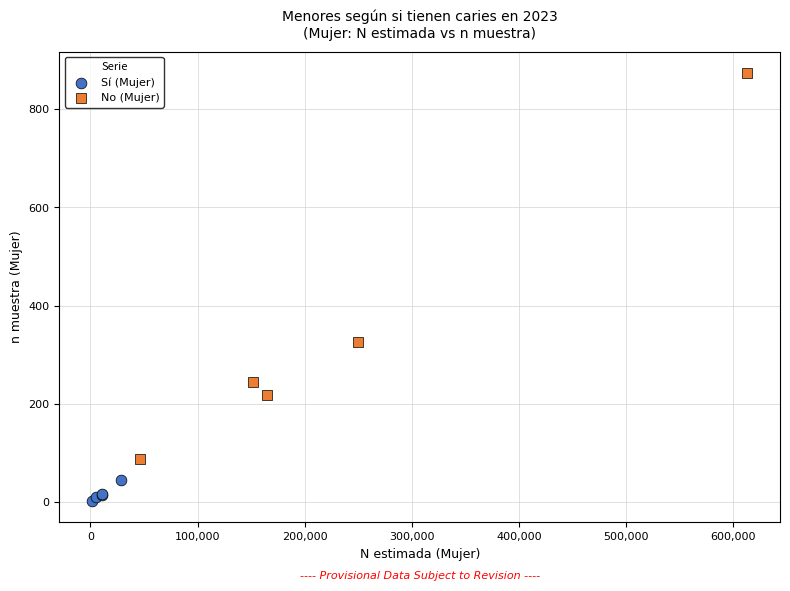

Which series has the largest Y range (max minus min)?

No (Mujer)